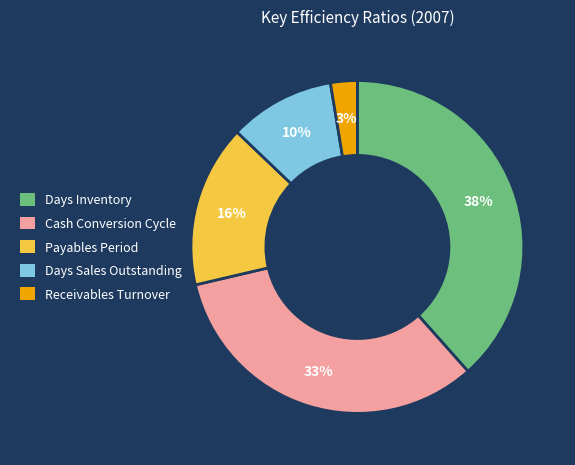

Does any single category account for the majority?

No